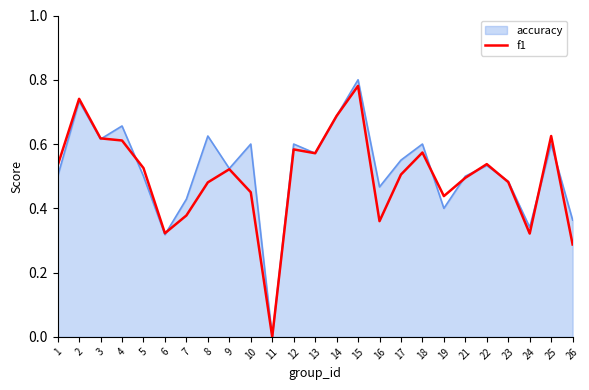

The value of f1 at 4 is 0.3. True or false?

False